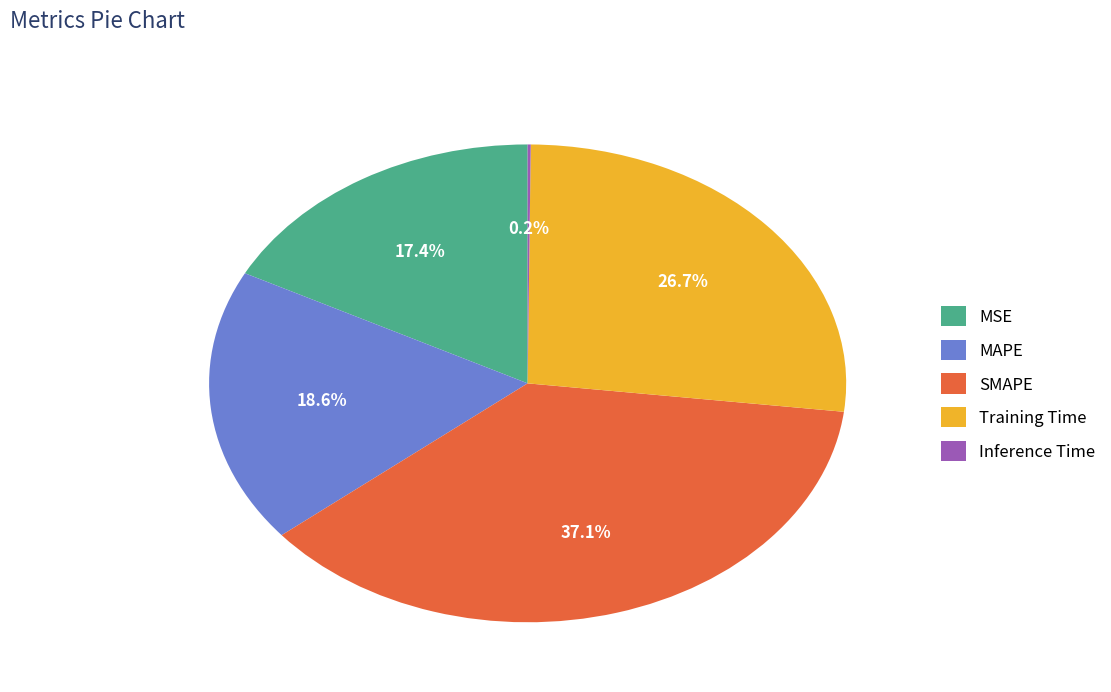

How much of the chart is everything except Training Time?

73.3%